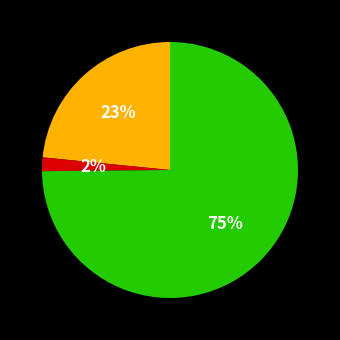

Is there any slice that represents more than half of the pie?

Yes